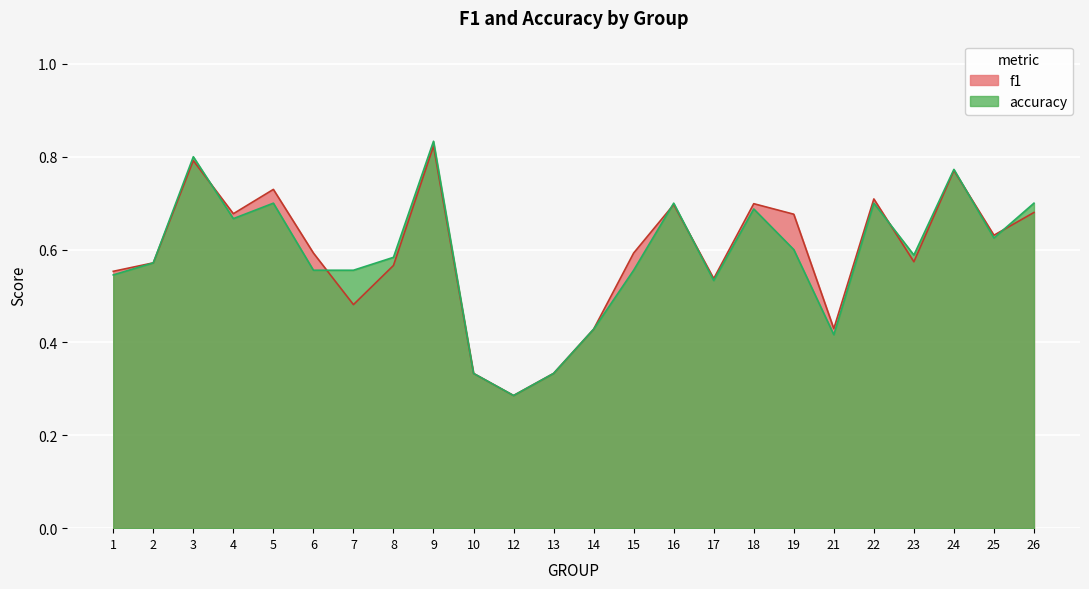

Which series changed the most between 1 and 13?

f1